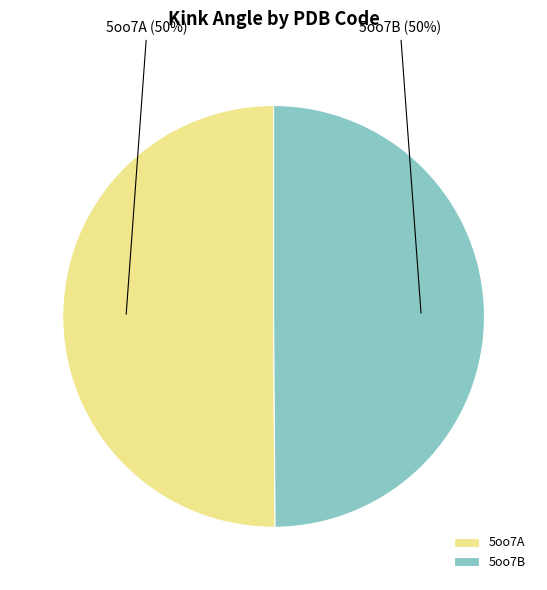

How many slices are in this pie chart?

2